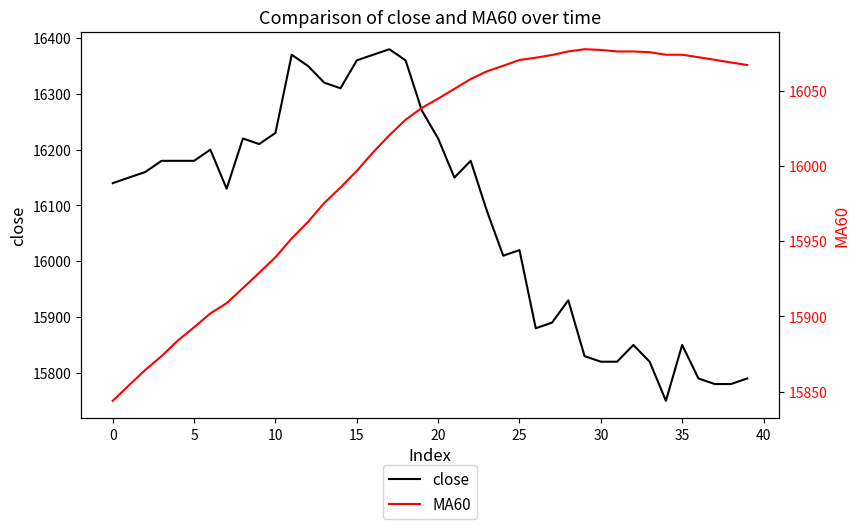

True or false: close has a value of 16140 at 0.

True